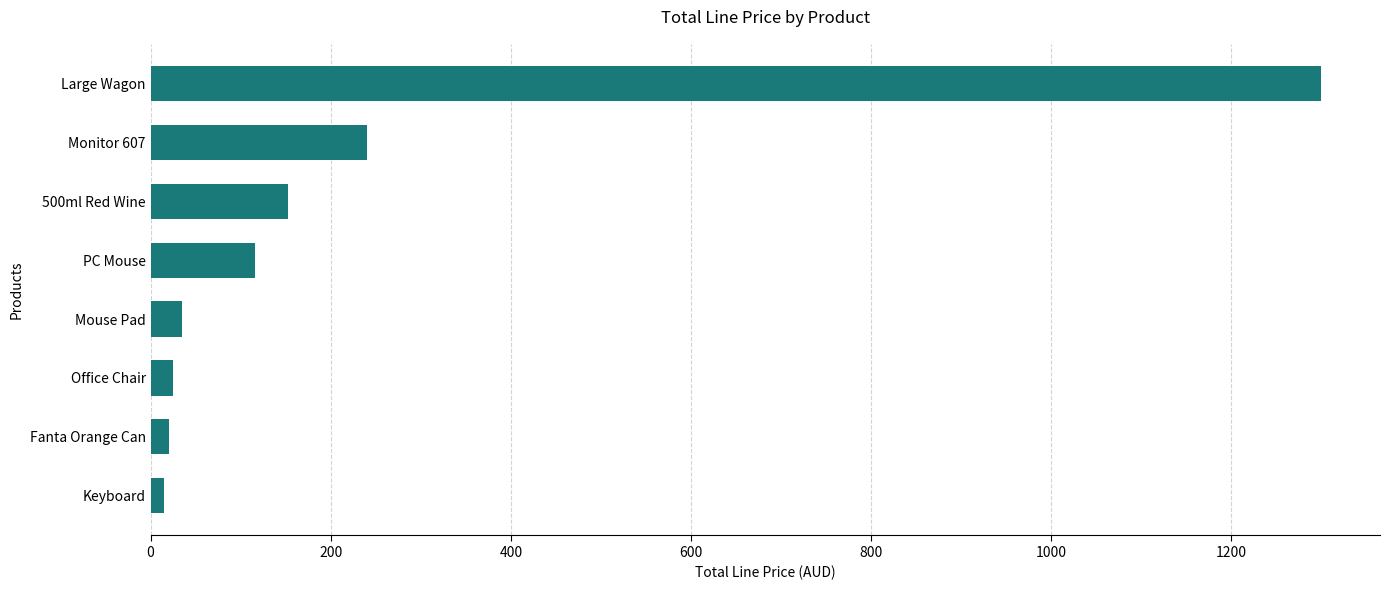

Read the value at Mouse Pad.

35